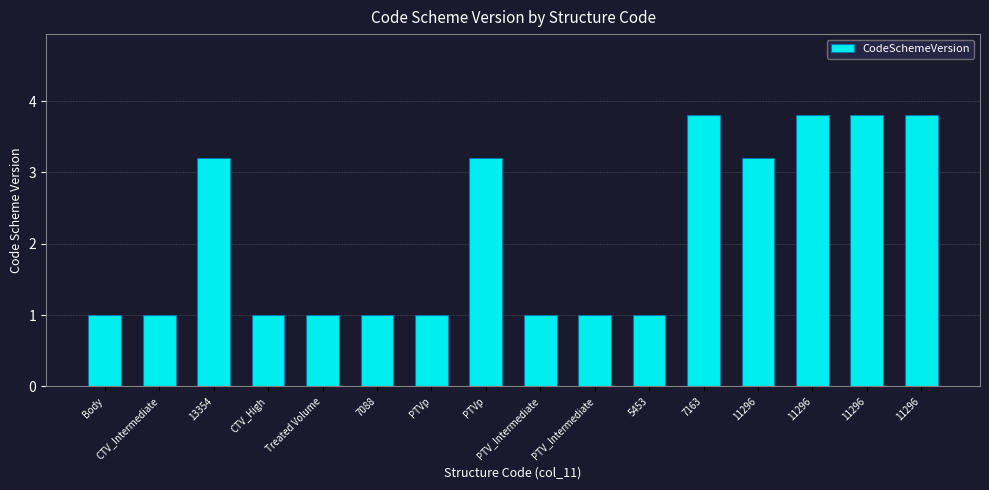

Reading left to right, extract all data points from this chart.

Body=1.0	CTV_Intermediate=1.0	13354=3.2	CTV_High=1.0	Treated Volume=1.0	7088=1.0	PTVp=1.0	PTVp=3.2	PTV_Intermediate=1.0	PTV_Intermediate=1.0	5453=1.0	7163=3.8	11296=3.2	11296=3.8	11296=3.8	11296=3.8